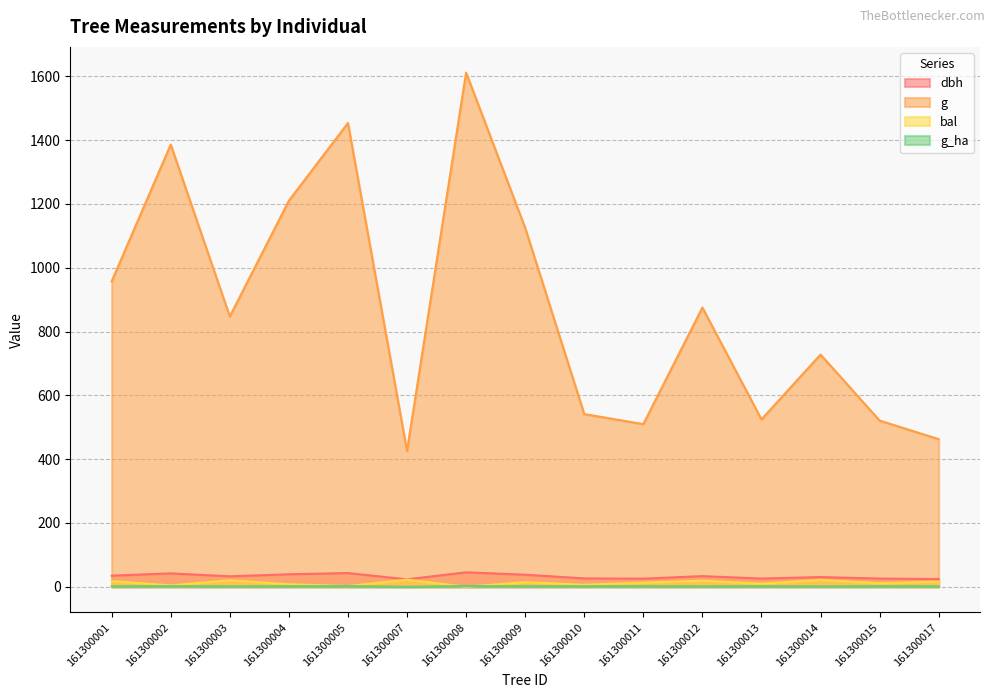

List the labels in order of g value, largest first.

161300008, 161300005, 161300002, 161300004, 161300009, 161300001, 161300012, 161300003, 161300014, 161300010, 161300013, 161300015, 161300011, 161300017, 161300007